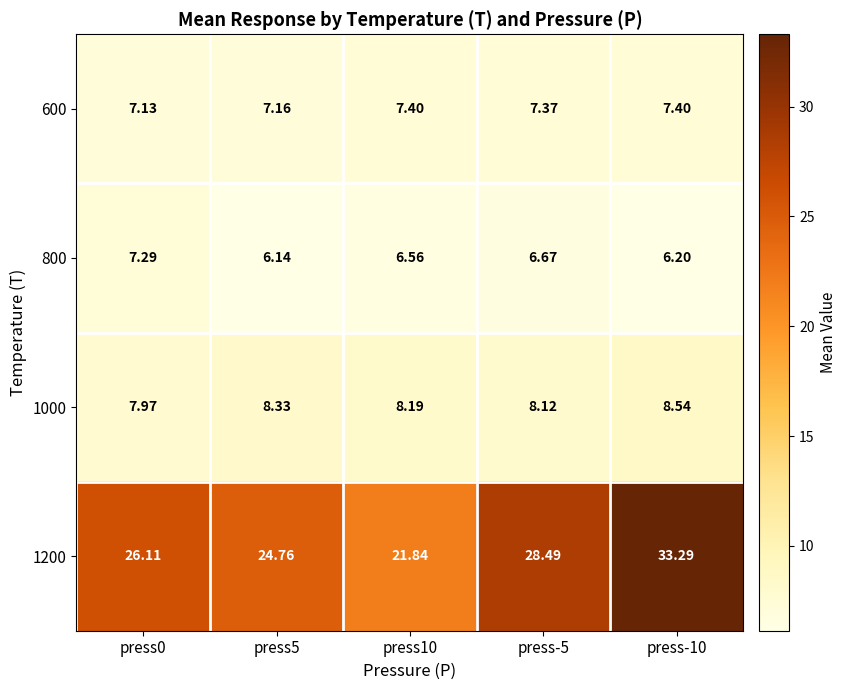

What is the total value across all series at press-5?

50.6